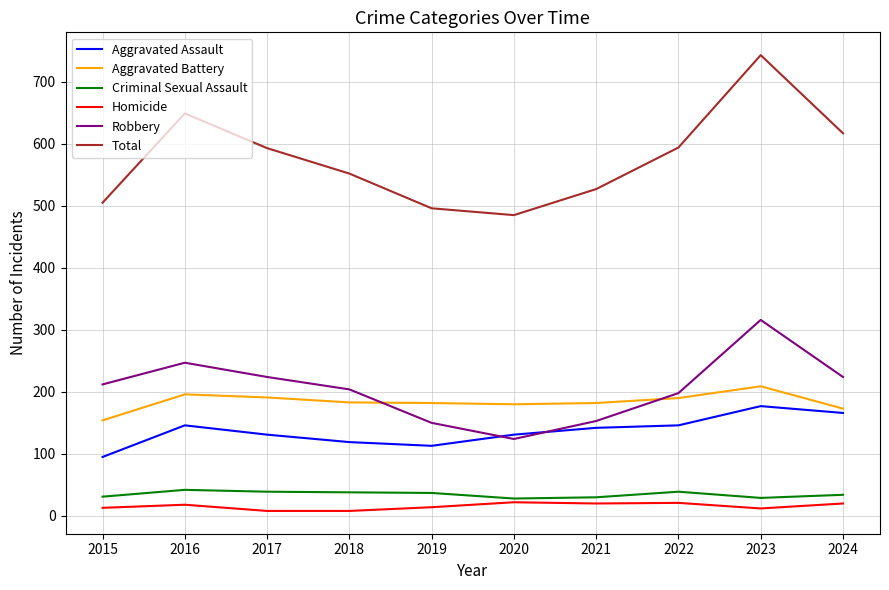

How many values in the Aggravated Battery series are below 183?

5